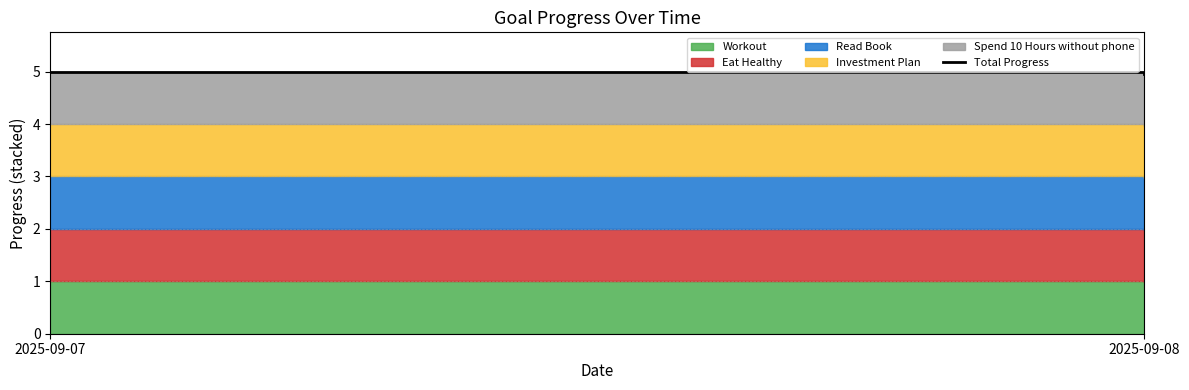

What is the average value?

5.0